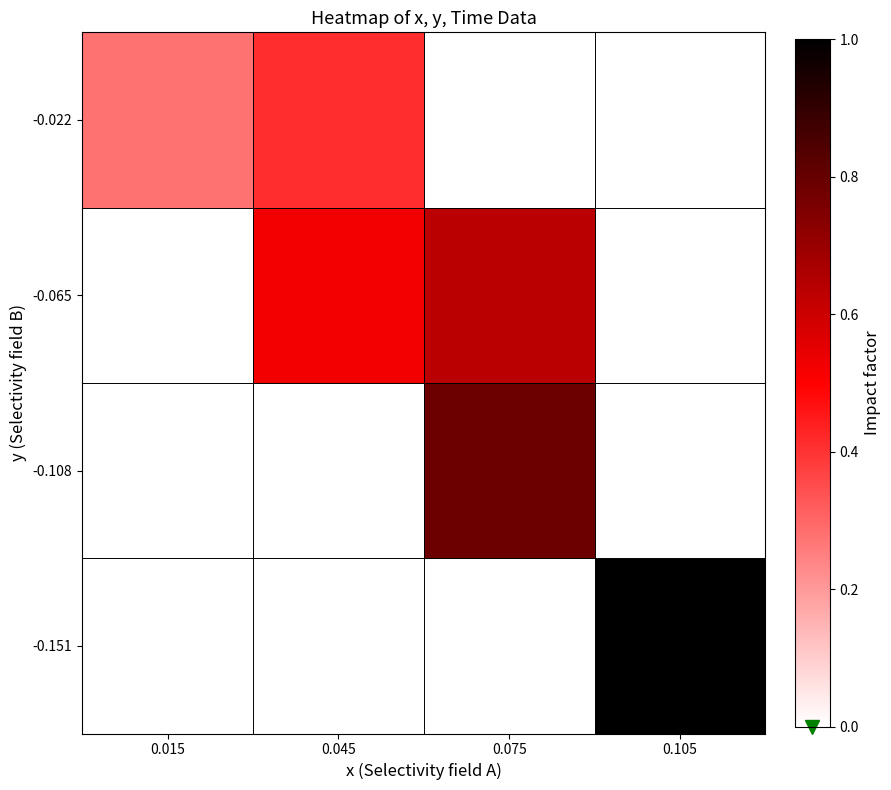

Reading left to right, list all the values displayed in this chart.

-0.151: 0.015=0.0	0.045=0.0	0.075=0.0	0.105=1.0
-0.108: 0.015=0.0	0.045=0.0	0.075=0.8	0.105=0.0
-0.065: 0.015=0.0	0.045=0.5	0.075=0.6	0.105=0.0
-0.022: 0.015=0.3	0.045=0.4	0.075=0.0	0.105=0.0